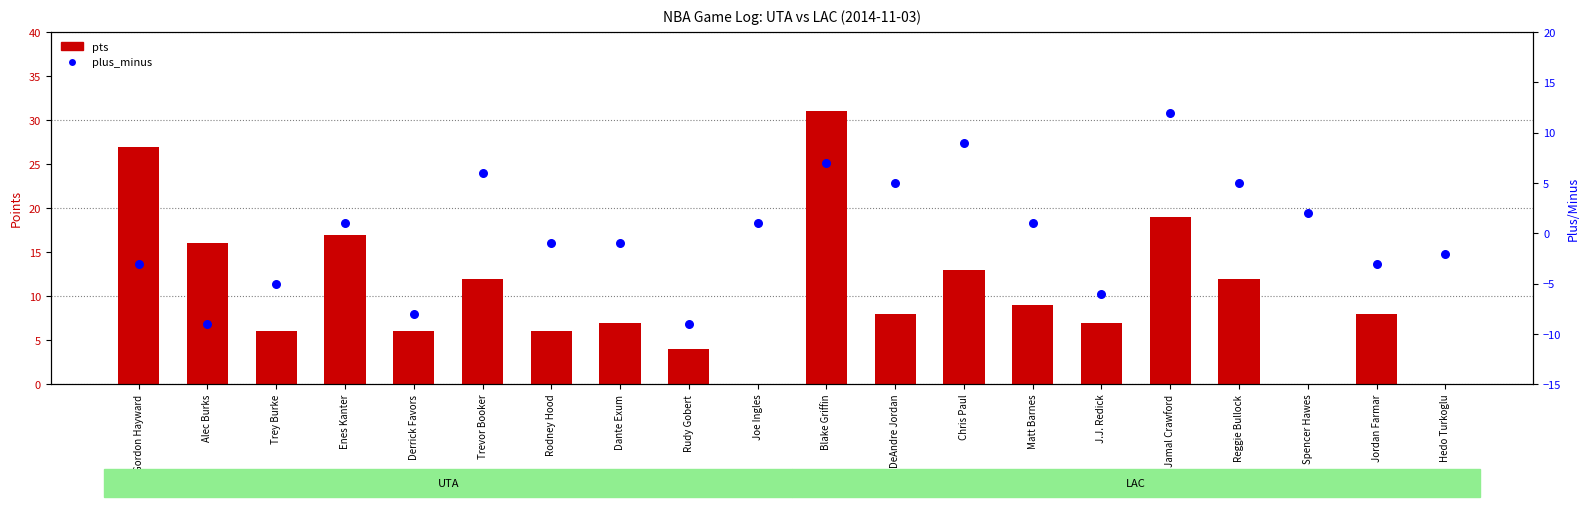

Which series contains the highest Y value?

pts